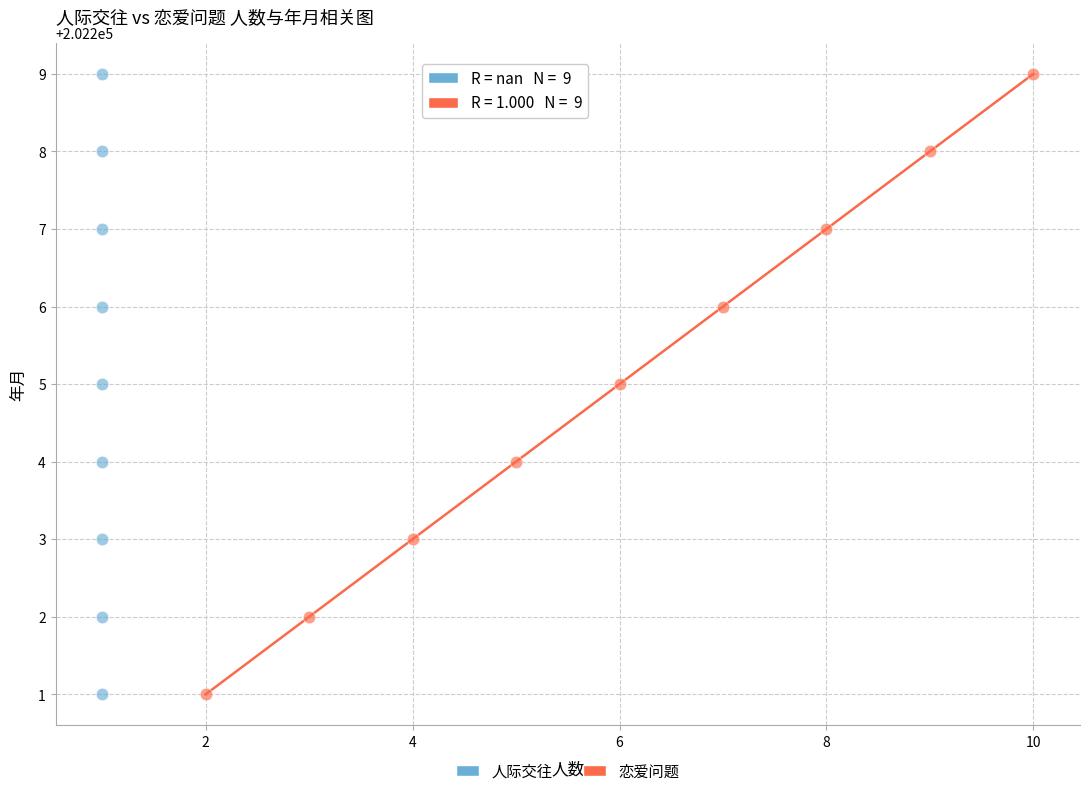

What are all the series names shown in the legend?

人际交往, 恋爱问题